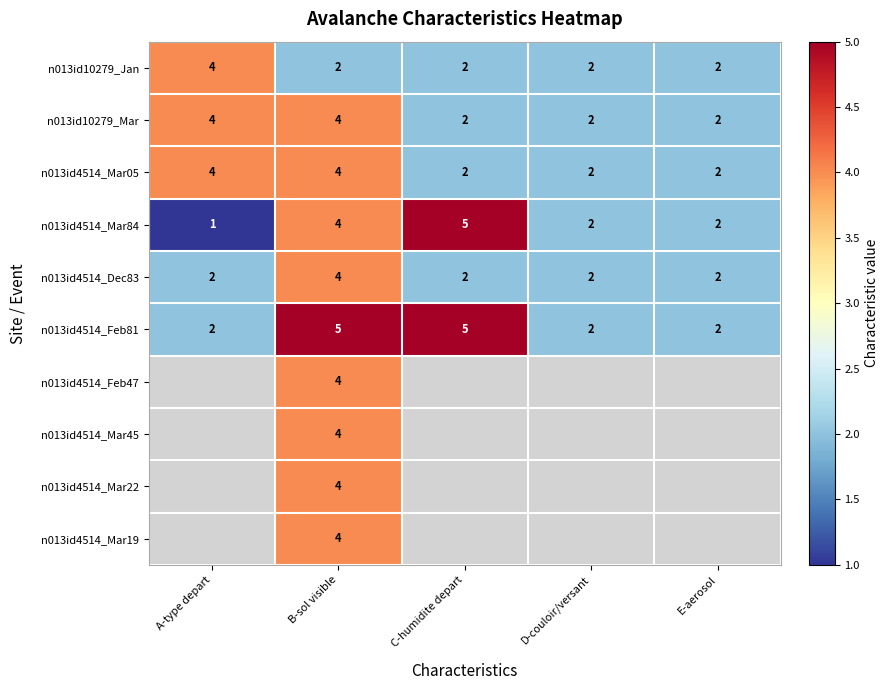

What is the total value across all series at B-sol visible?

39